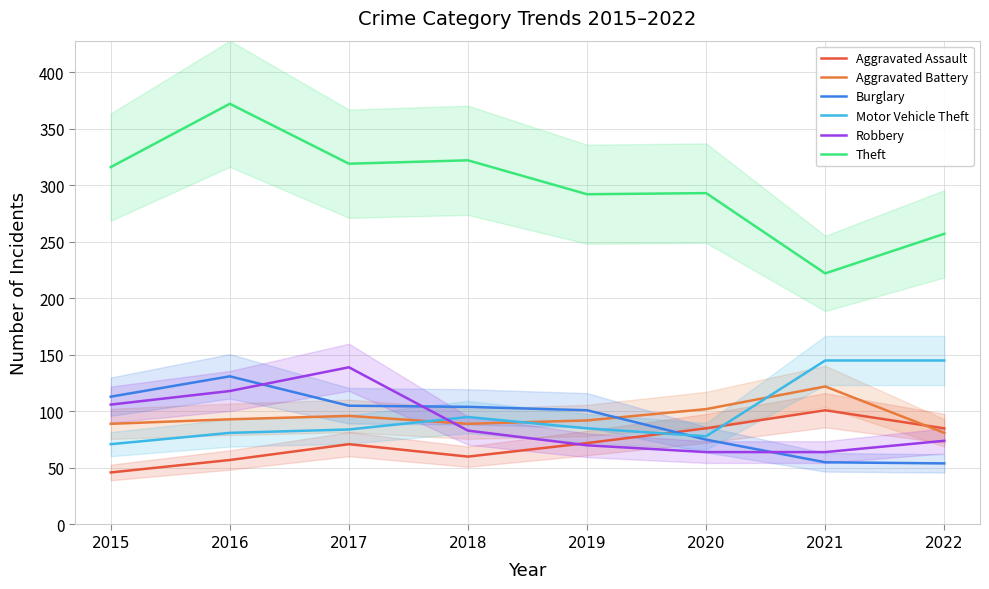

True or false: Robbery has more than 1 points higher than both neighbors.

False